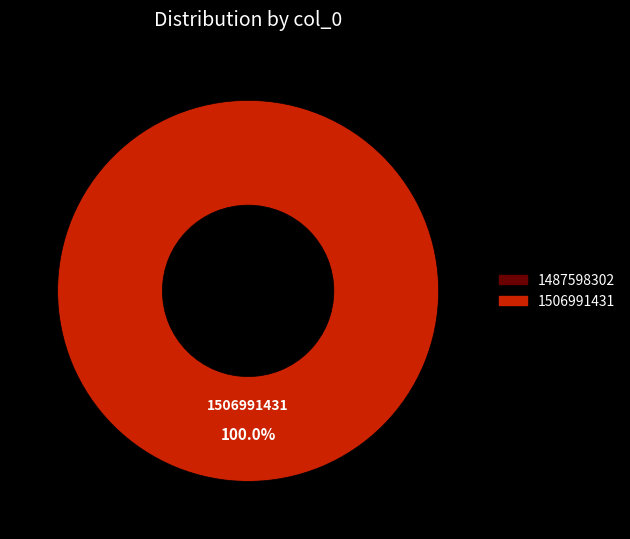

To the nearest percent, what is the average slice percentage?

50%